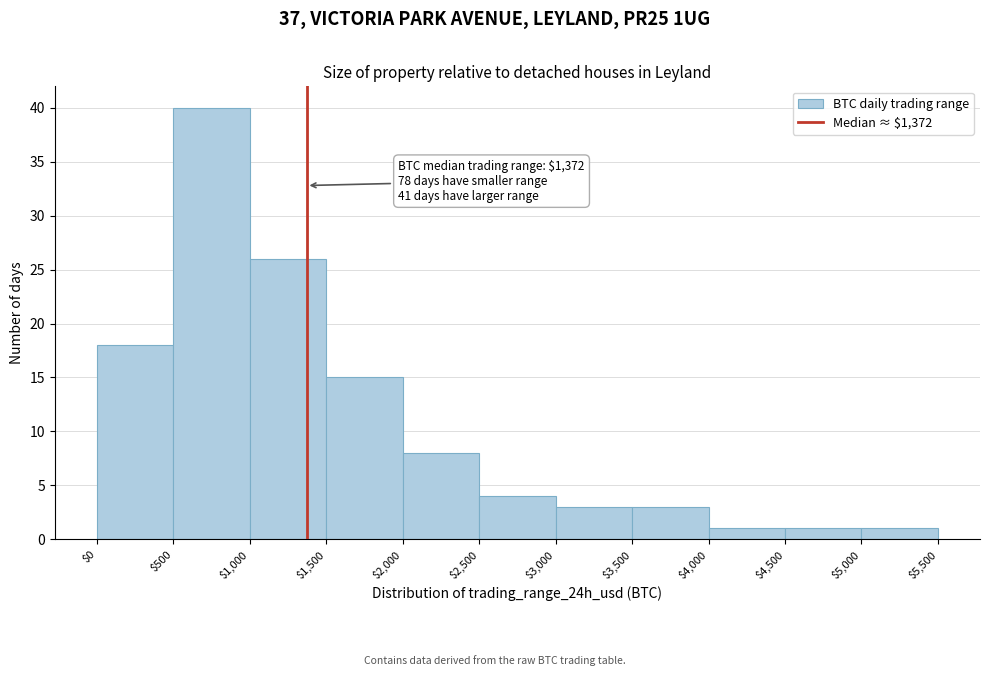

Which range on the x-axis has the tallest bar?

$500 to $1,000